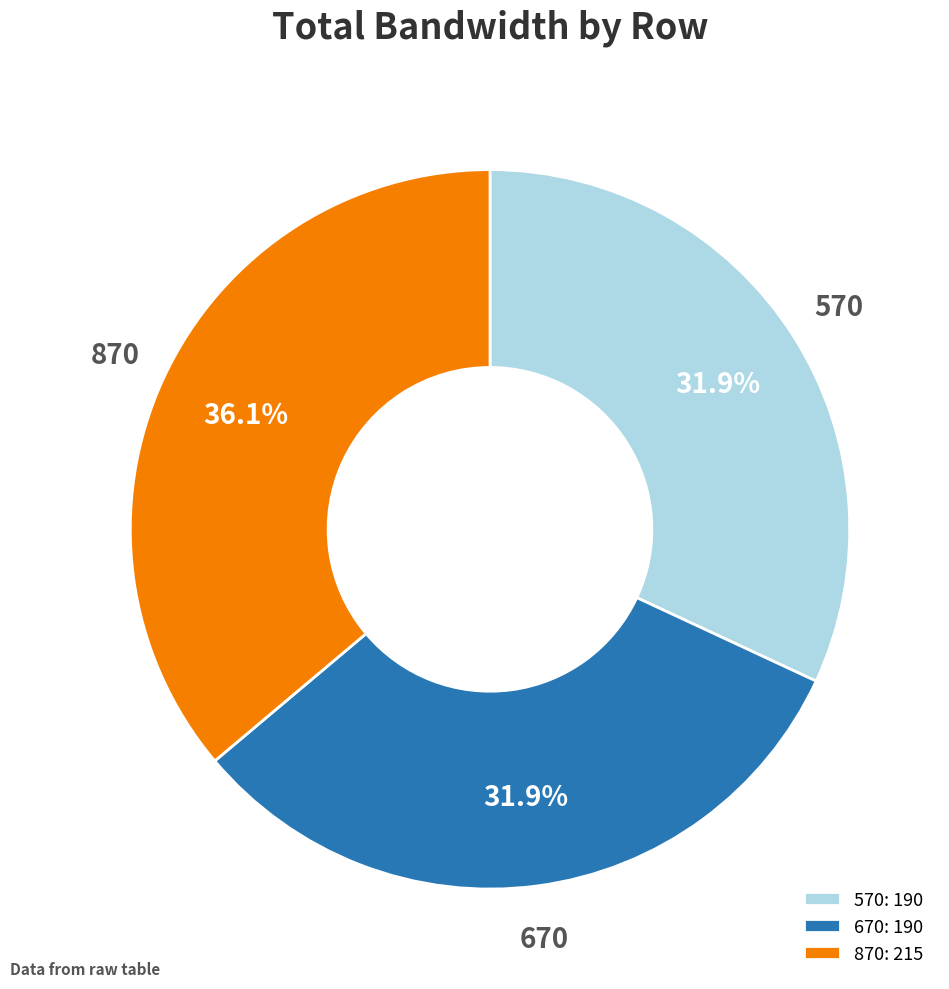

Is 870 the majority of the pie?

No